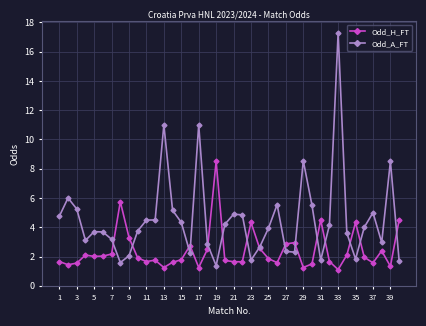

In Odd_H_FT, how many points are higher than both neighbors (excluding endpoints)?

10